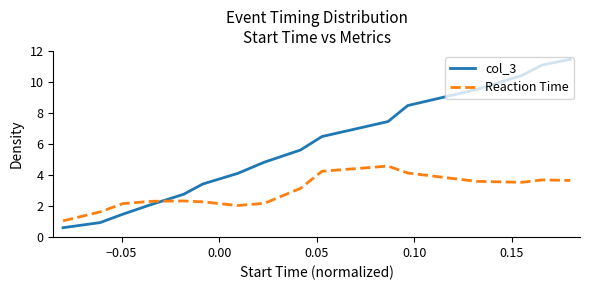

Which series has the largest total across all categories?

col_3